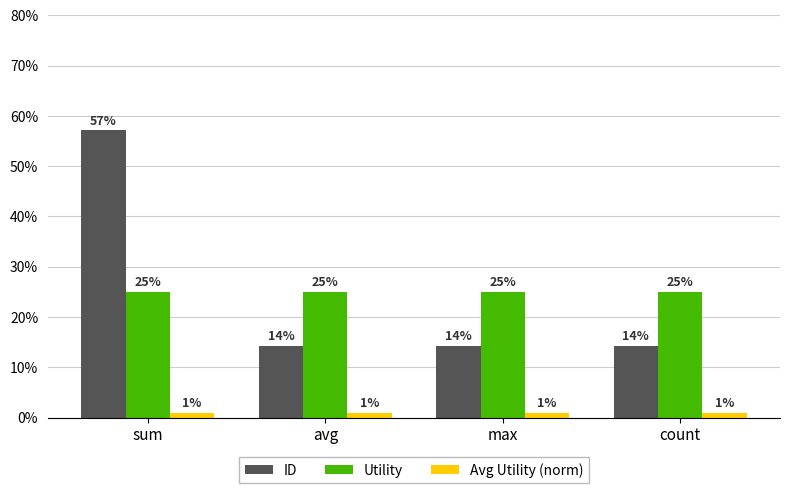

List the series in order of their peak value, lowest first.

Avg Utility (norm), Utility, ID